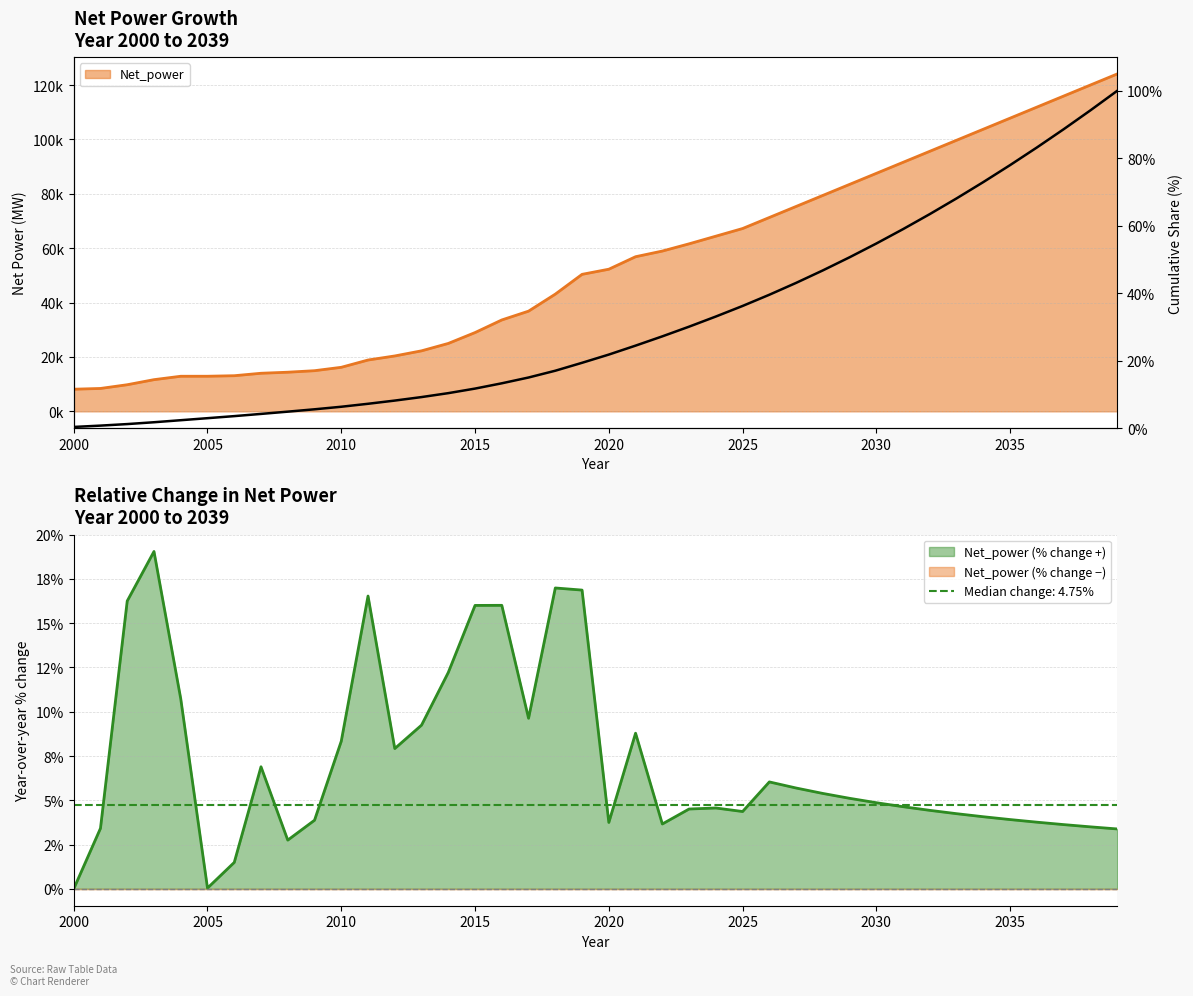

What is the smallest value displayed?

0.4